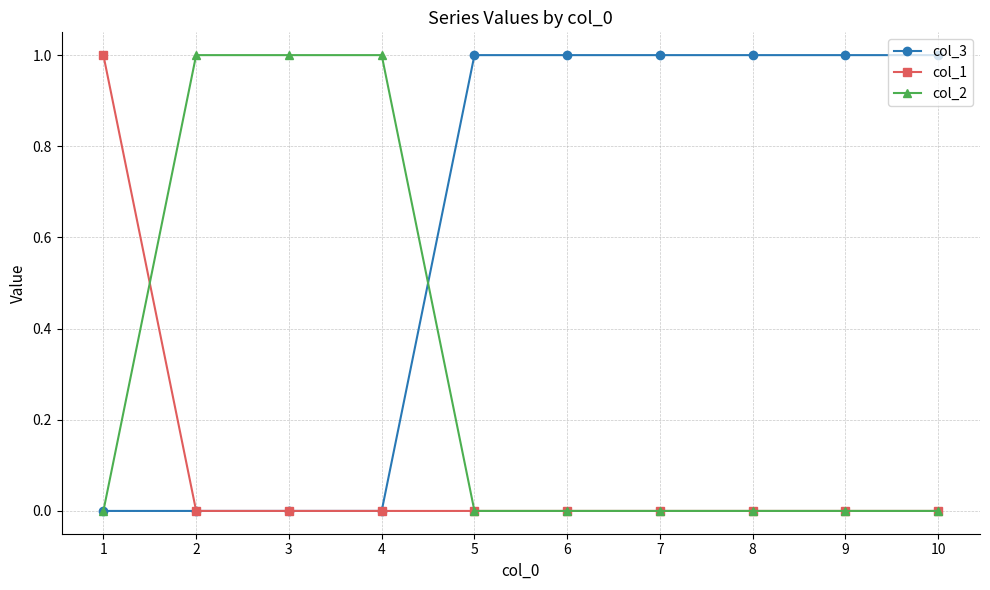

What is the value of the col_2 point at the 4th from the left?

1